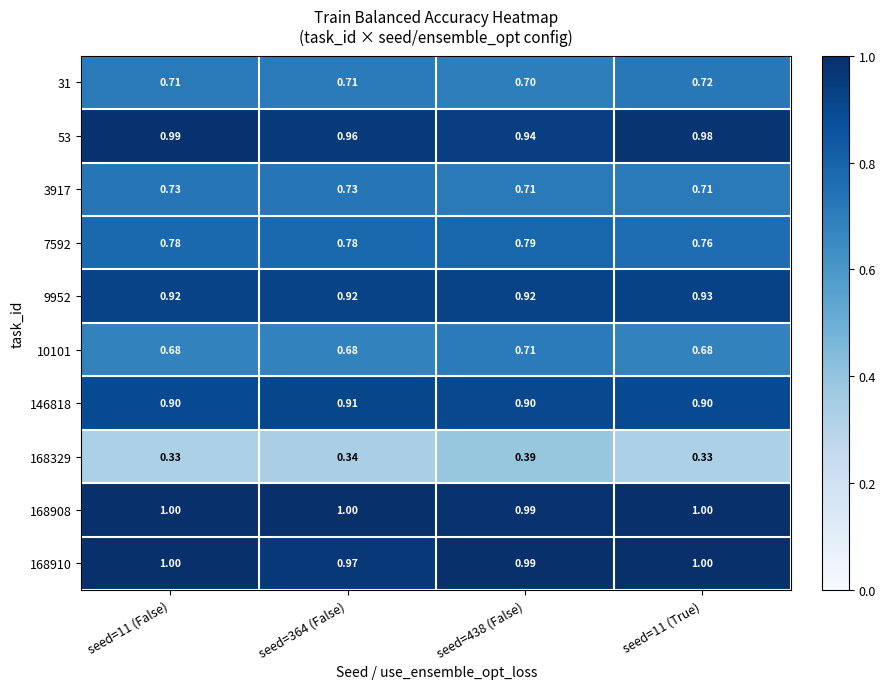

How many distinct data groups are displayed?

10